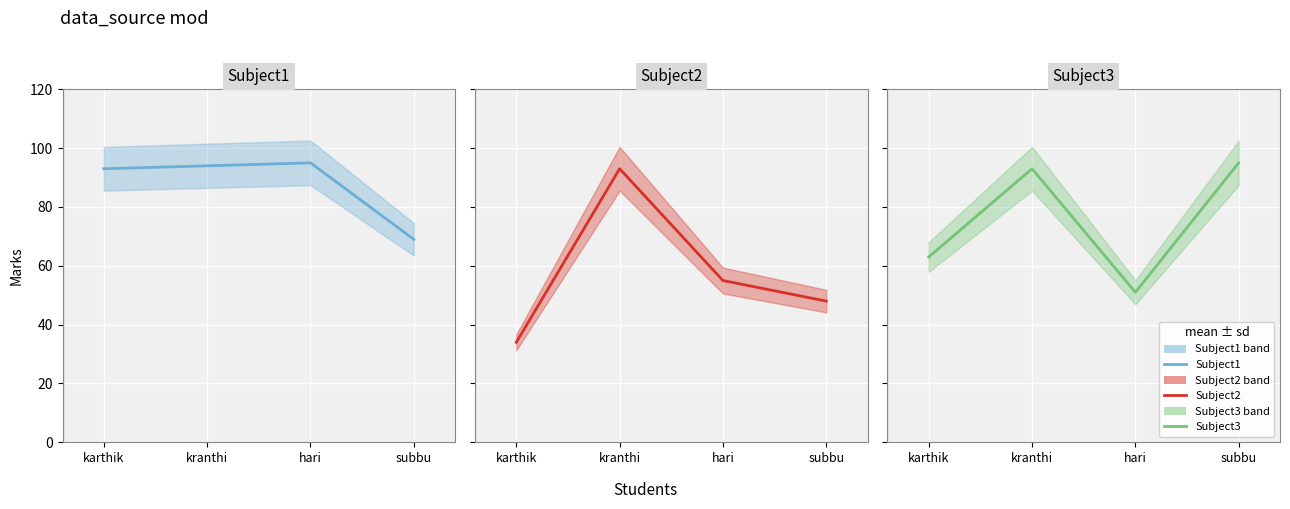

What value does the Subject1 series have at hari, to the nearest 5?

95